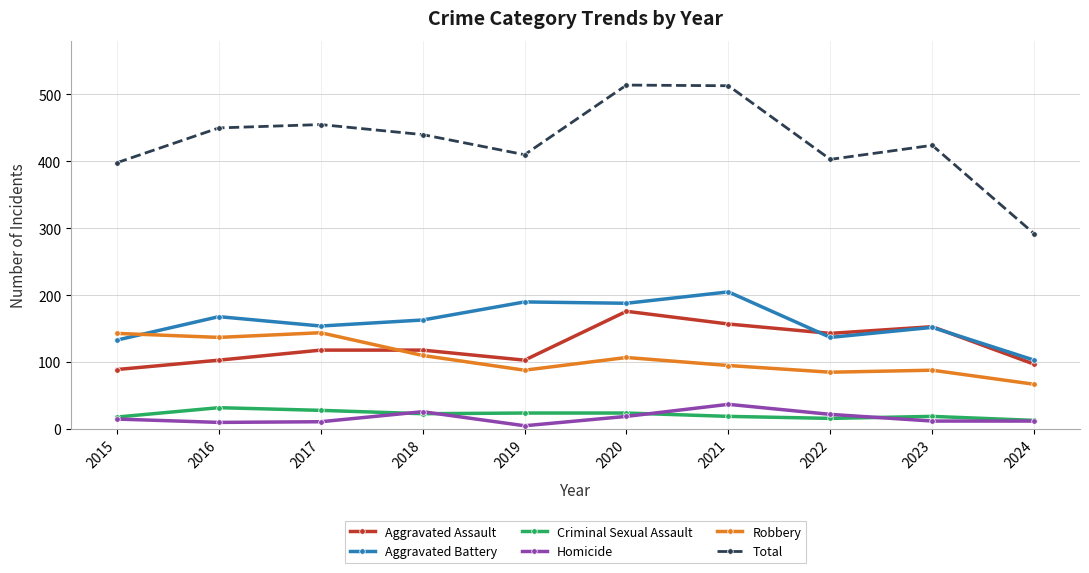

Read the Criminal Sexual Assault value at 2020, to the nearest 5.

25